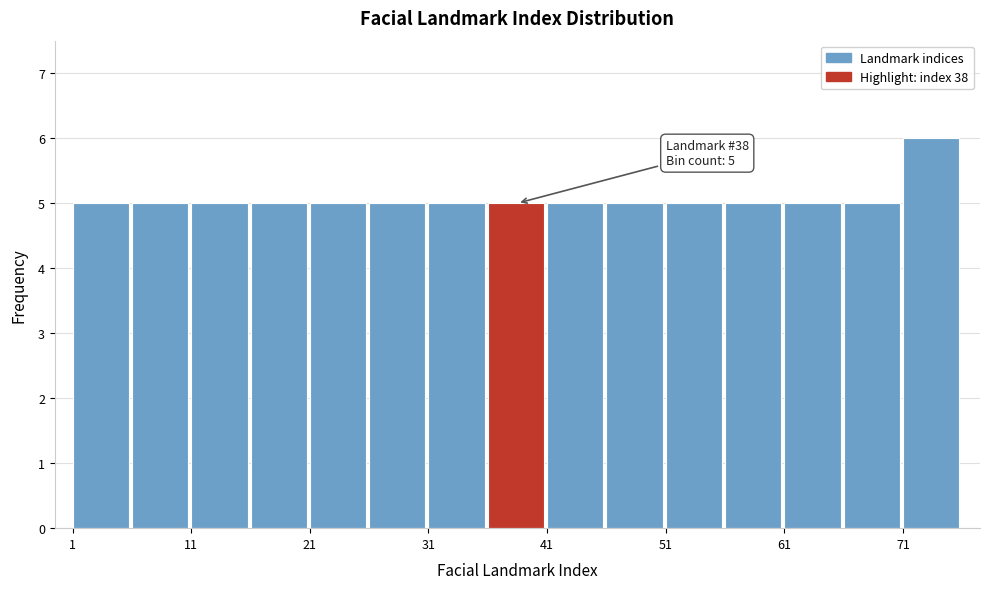

Which range on the x-axis has the tallest bar?

71 to 76